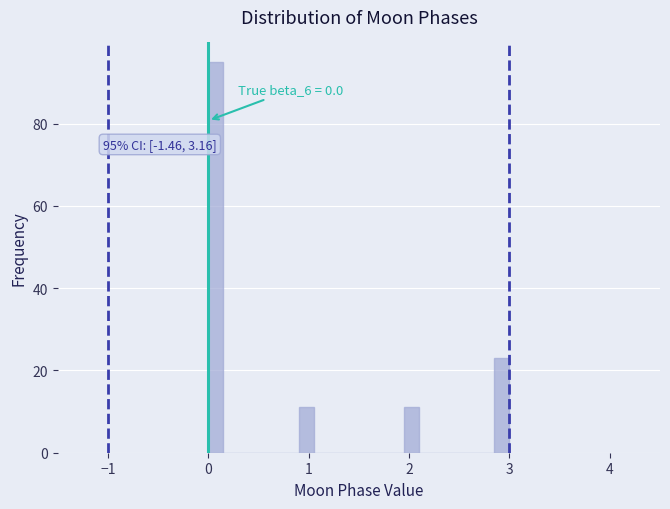

Read against the x-axis, roughly where is the centre of the tallest bar?

0.1